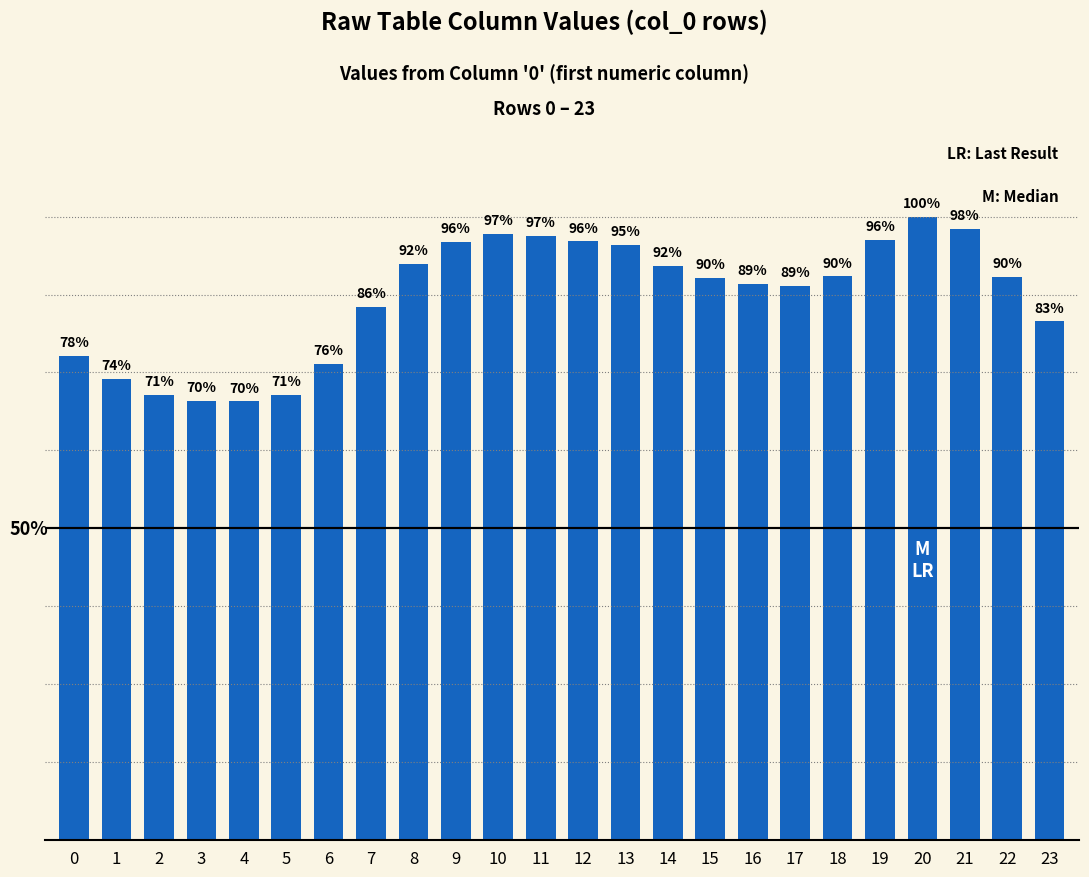

Reading left to right, list all the values displayed in this chart.

0=7.2	1=6.9	2=6.6	3=6.5	4=6.5	5=6.6	6=7.1	7=7.9	8=8.6	9=8.9	10=9.0	11=9.0	12=8.9	13=8.9	14=8.6	15=8.4	16=8.3	17=8.2	18=8.4	19=8.9	20=9.3	21=9.1	22=8.4	23=7.7